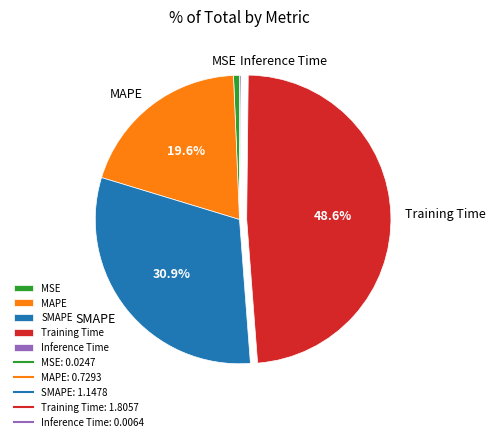

Between Training Time and MSE, which is larger?

Training Time